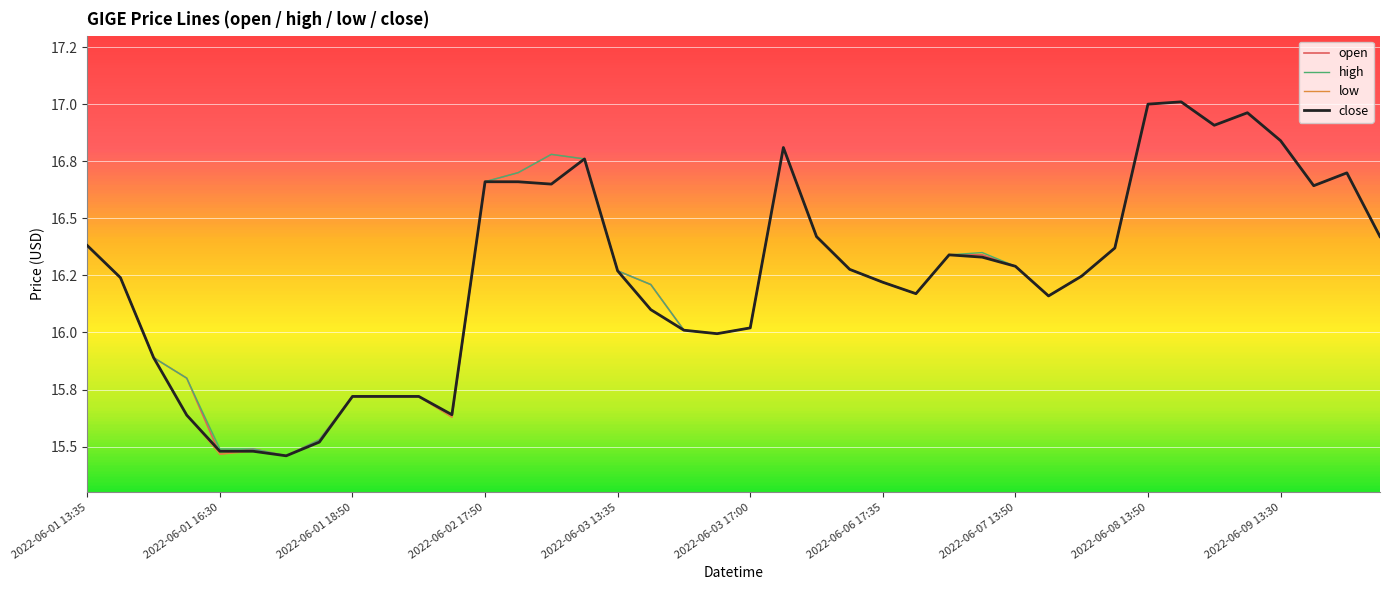

Reading right to left, what are all the values shown in this chart?

open: 16.4	16.7	16.6	16.8	17.0	16.9	17.0	17.0	16.4	16.2	16.2	16.3	16.3	16.3	16.2	16.2	16.3	16.4	16.8	16.0	16.0	16.0	16.2	16.3	16.8	16.8	16.7	16.7	15.6	15.7	15.7	15.7	15.5	15.5	15.5	15.5	15.8	15.9	16.2	16.4
high: 16.4	16.7	16.6	16.8	17.0	16.9	17.0	17.0	16.4	16.2	16.2	16.3	16.4	16.3	16.2	16.2	16.3	16.4	16.8	16.0	16.0	16.0	16.2	16.3	16.8	16.8	16.7	16.7	15.6	15.7	15.7	15.7	15.5	15.5	15.5	15.5	15.8	15.9	16.2	16.4
low: 16.4	16.7	16.6	16.8	17.0	16.9	17.0	17.0	16.4	16.2	16.2	16.3	16.3	16.3	16.2	16.2	16.3	16.4	16.8	16.0	16.0	16.0	16.1	16.3	16.8	16.6	16.7	16.7	15.6	15.7	15.7	15.7	15.5	15.5	15.5	15.5	15.6	15.9	16.2	16.4
close: 16.4	16.7	16.6	16.8	17.0	16.9	17.0	17.0	16.4	16.2	16.2	16.3	16.3	16.3	16.2	16.2	16.3	16.4	16.8	16.0	16.0	16.0	16.1	16.3	16.8	16.6	16.7	16.7	15.6	15.7	15.7	15.7	15.5	15.5	15.5	15.5	15.6	15.9	16.2	16.4